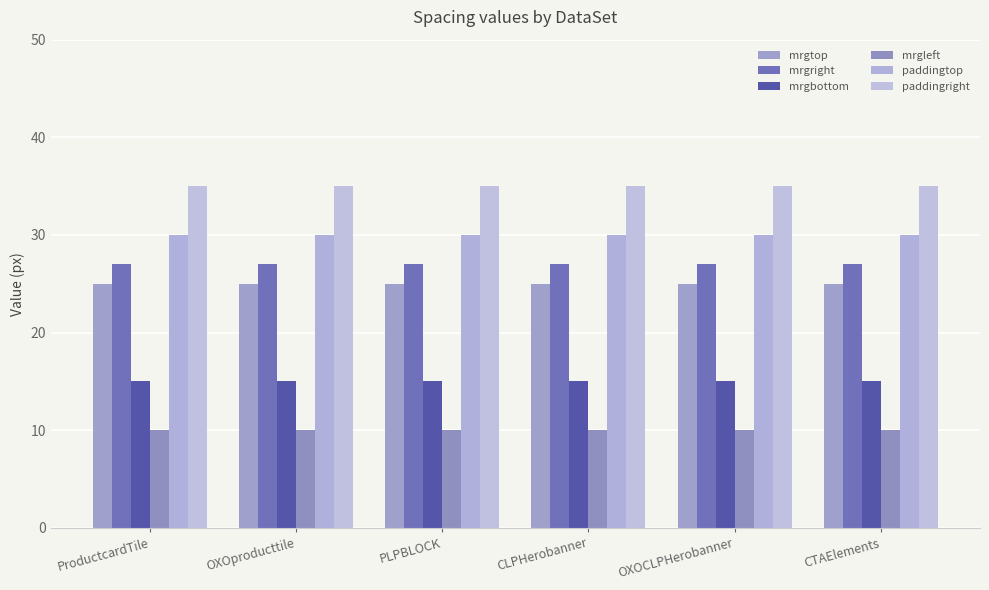

What is the value of the paddingright bar at the 2nd from the left?

35